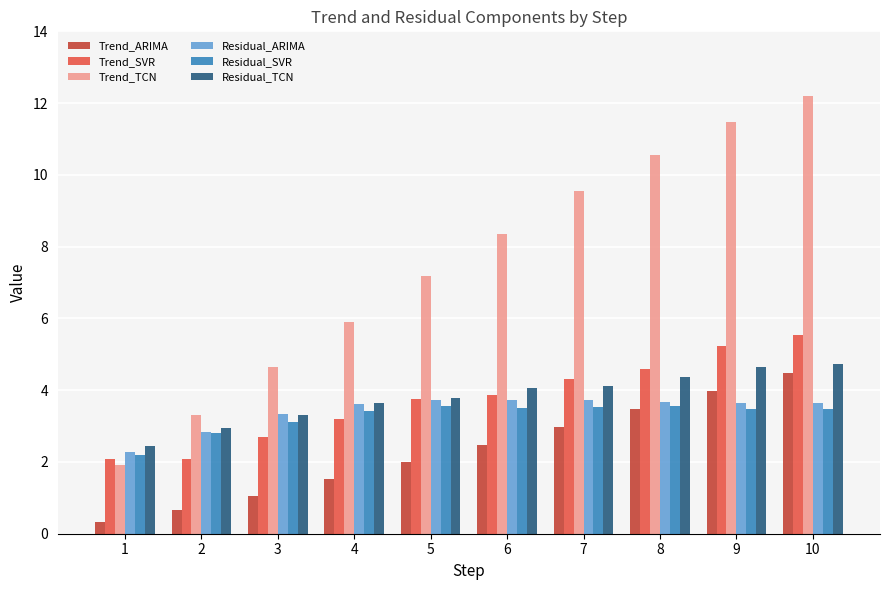

What is the sum of the Trend_ARIMA values at 7 and 5?

5.0